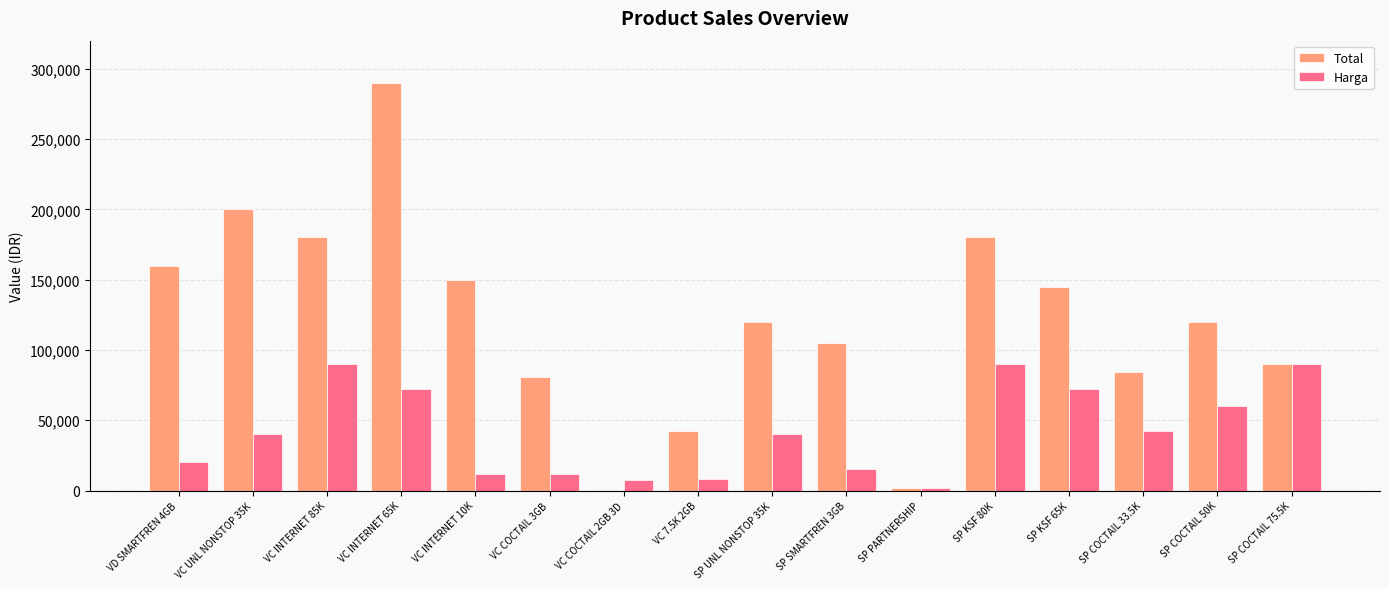

Between SP SMARTFREN 3GB and SP COCTAIL 75.5K, which series saw the biggest shift?

Harga